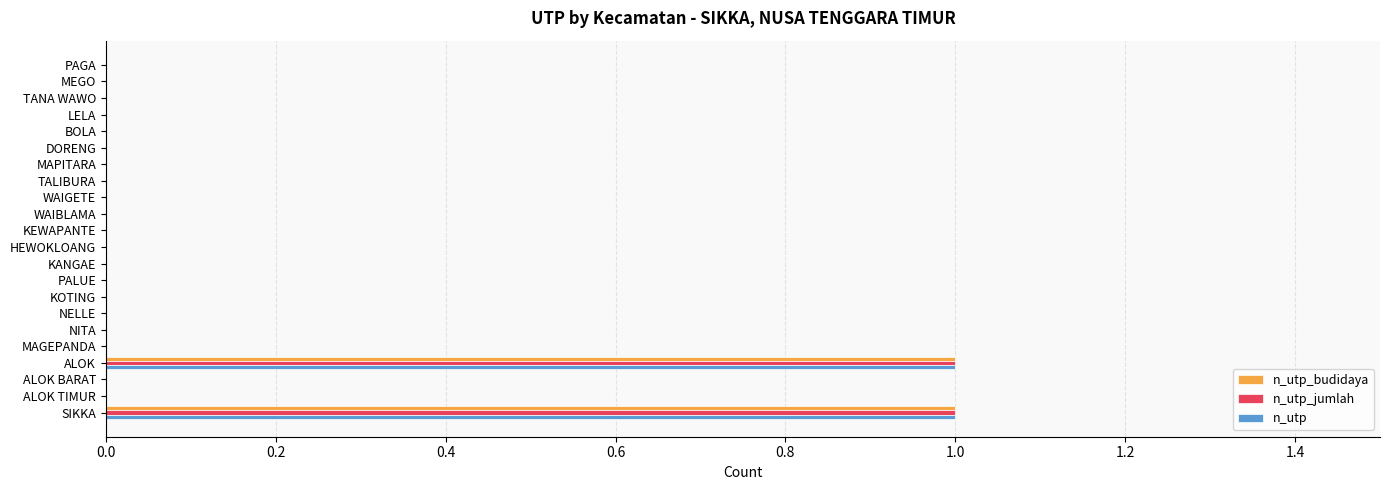

Count the number of data series in this chart.

3